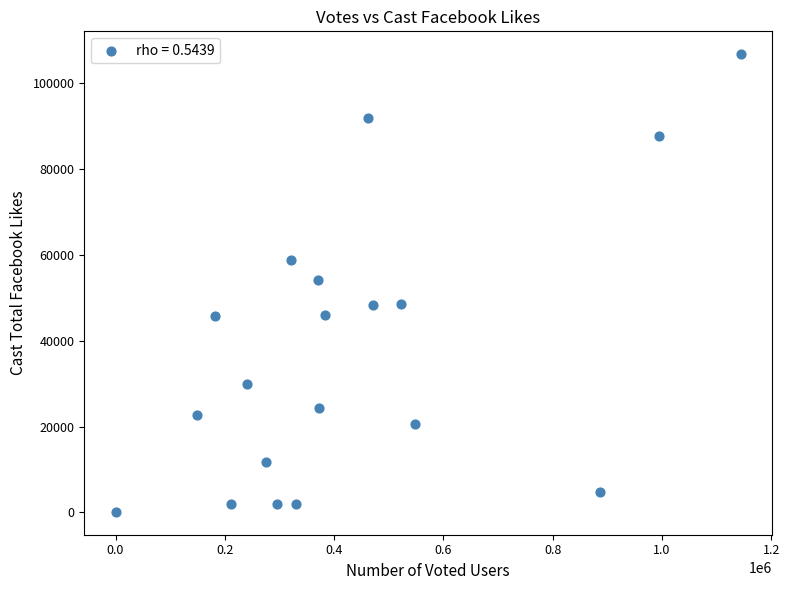

What is the range of Y values (max minus min)?

106616